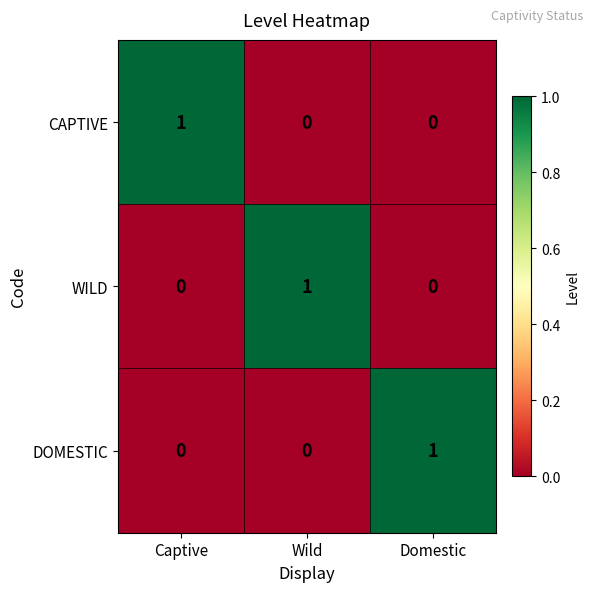

Which category has the highest value in the WILD series?

Wild